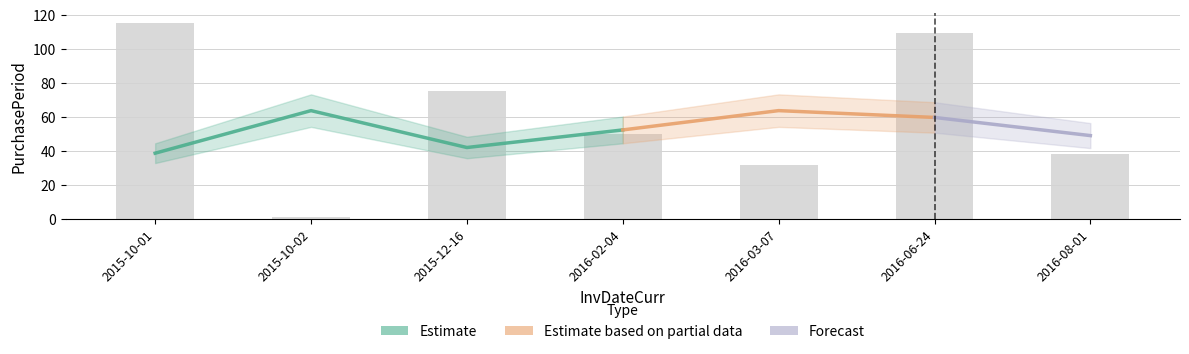

What is the sum of the values at 2015-10-02 and 2015-10-01?

116